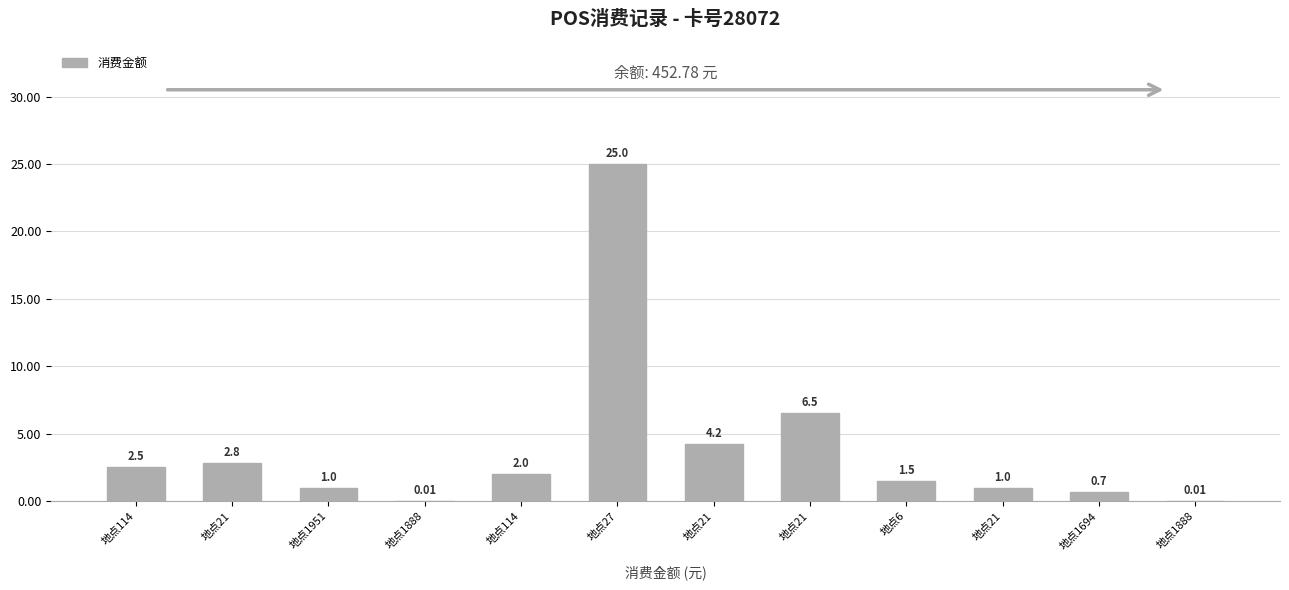

Which has a higher value, 地点114 or 地点1694?

地点114